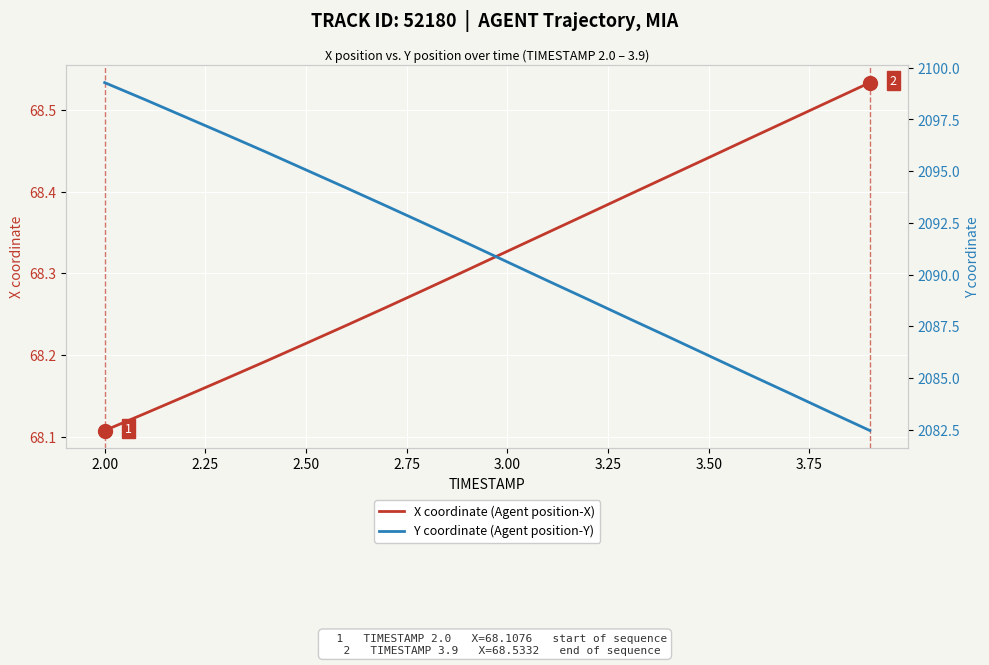

At which label is X coordinate (Agent position-X) closest to 68?

2.00